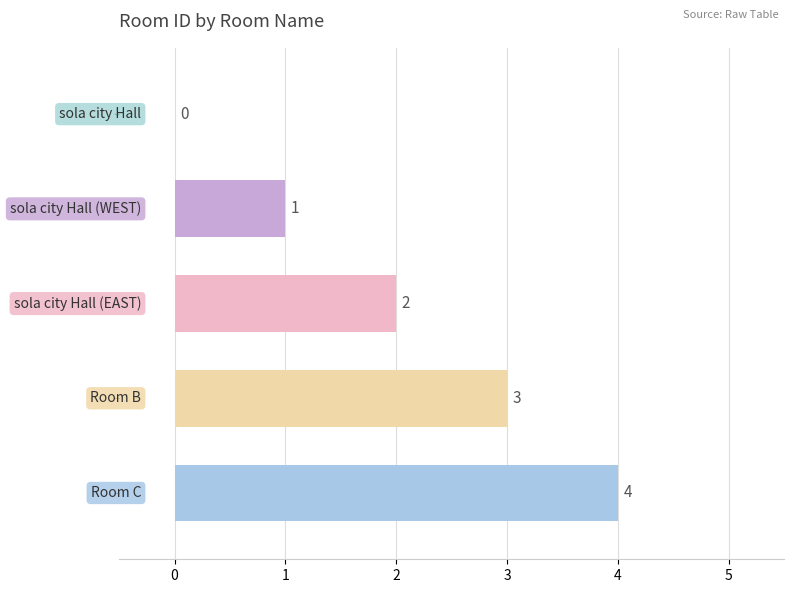

How many data points are less than 2?

2